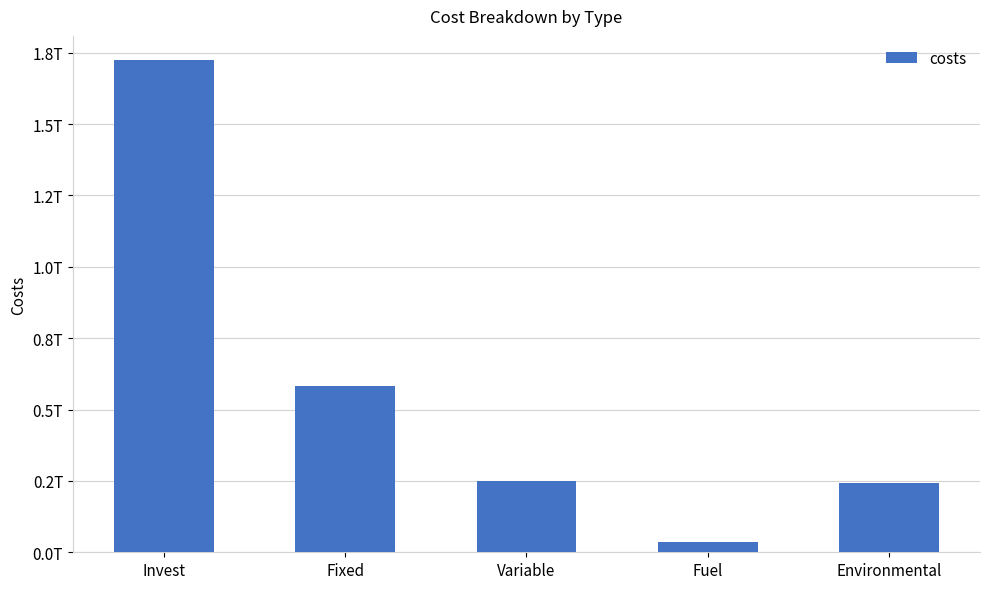

What is the average value?

566425844917.8